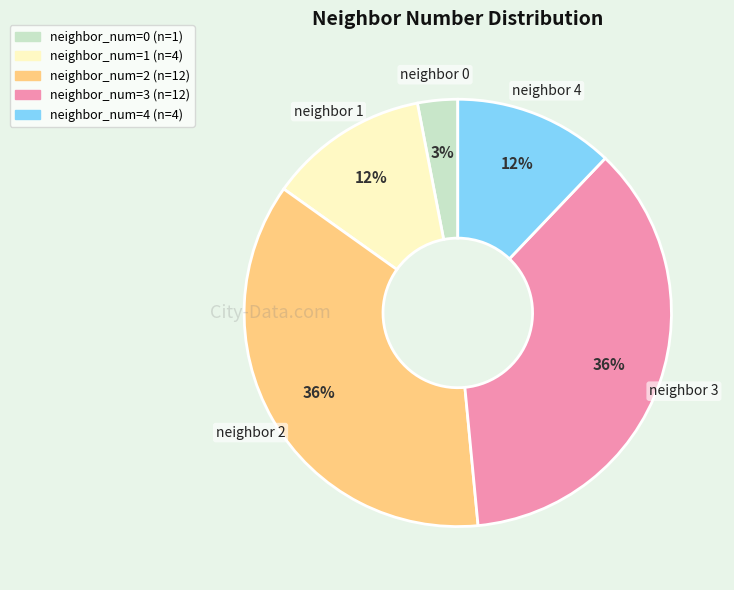

Is there a majority slice in this chart?

No